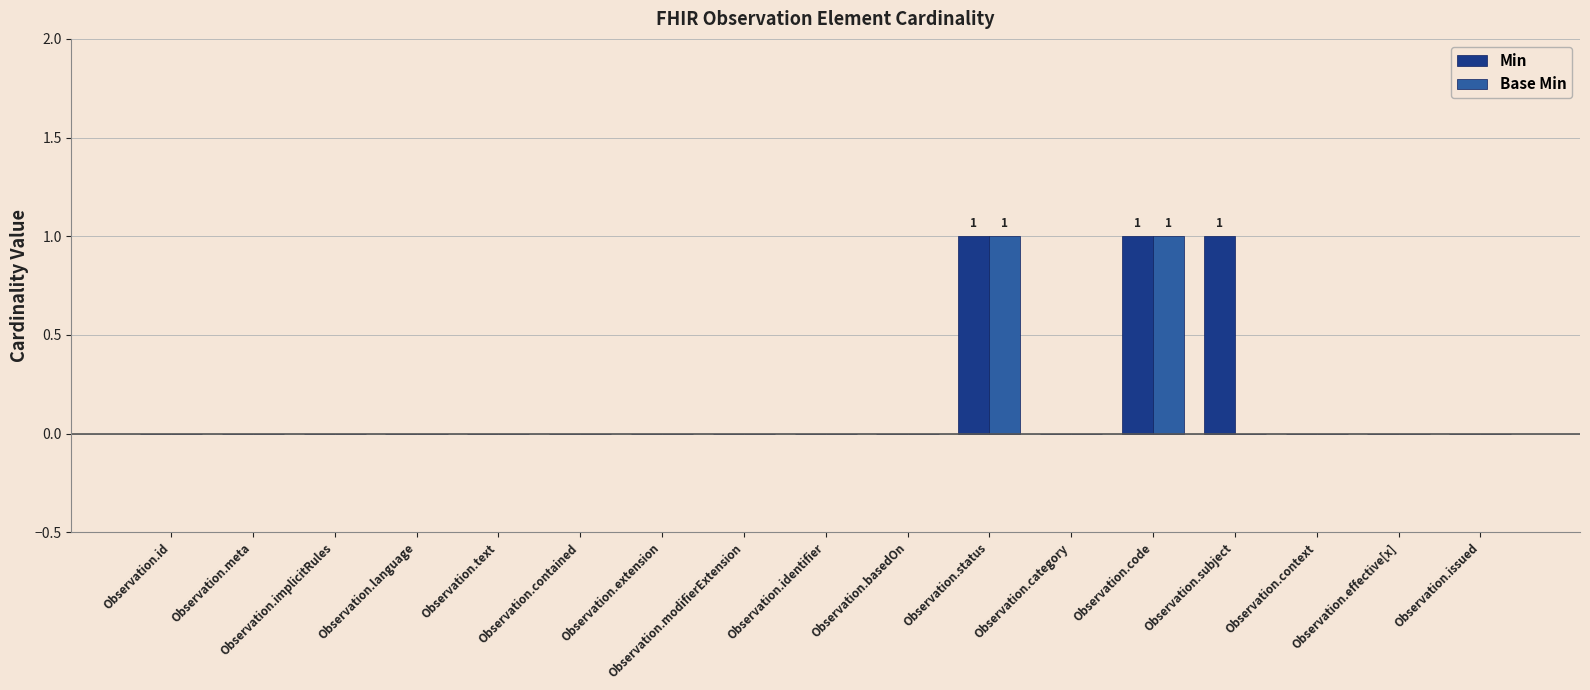

Are the bars grouped side by side (vs. stacked)?

Yes